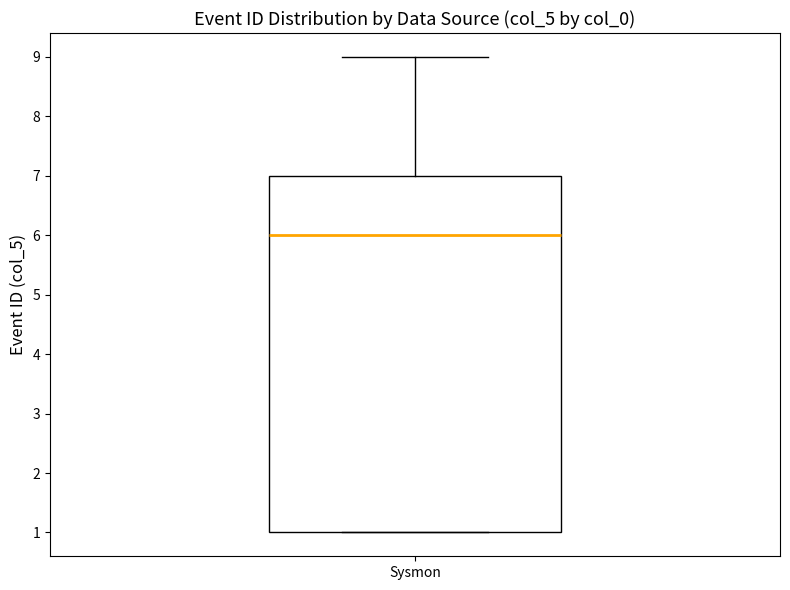

Read this box plot against the y-axis: the position of the median line, the range covered by the box, and the ends of both whiskers. The values are not printed on the chart, so give them approximately, as read against the axis.

median 6, box 1 to 7, whiskers 1 to 9